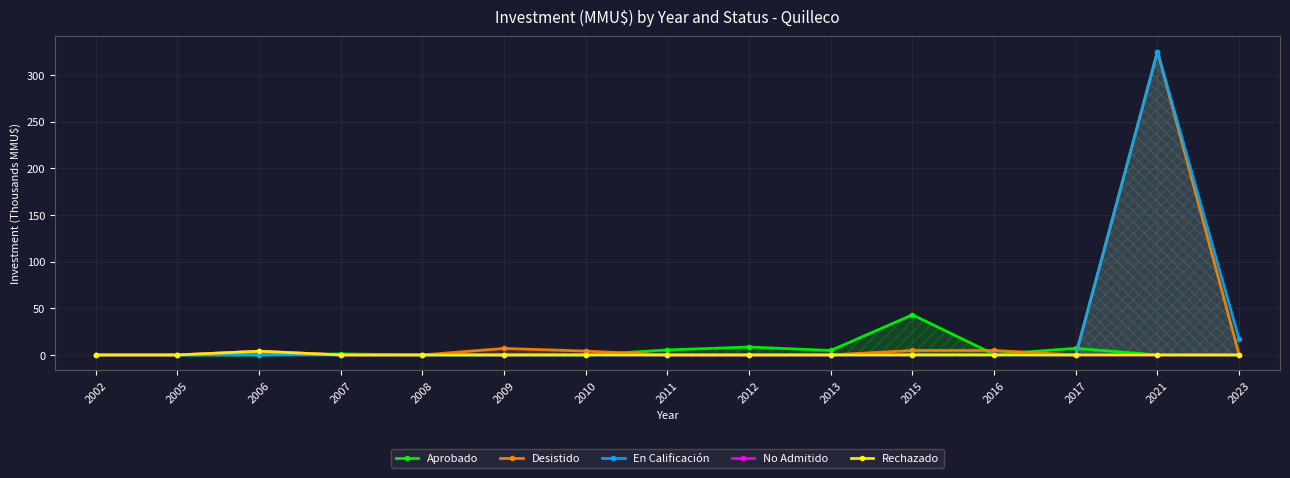

True or false: Rechazado and Desistido intersect in this chart.

False